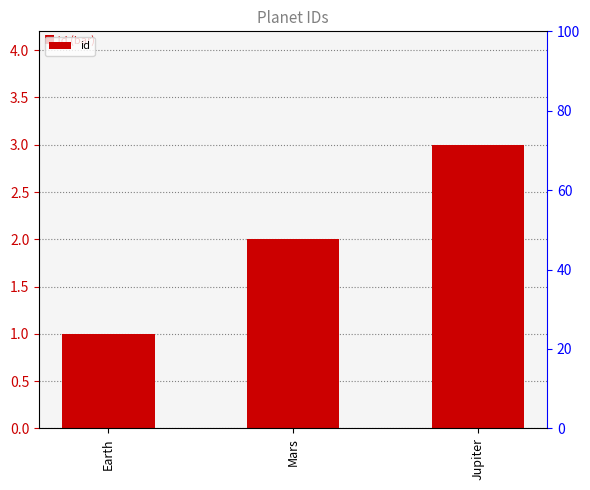

What is the change in value from Earth to Mars?

+1